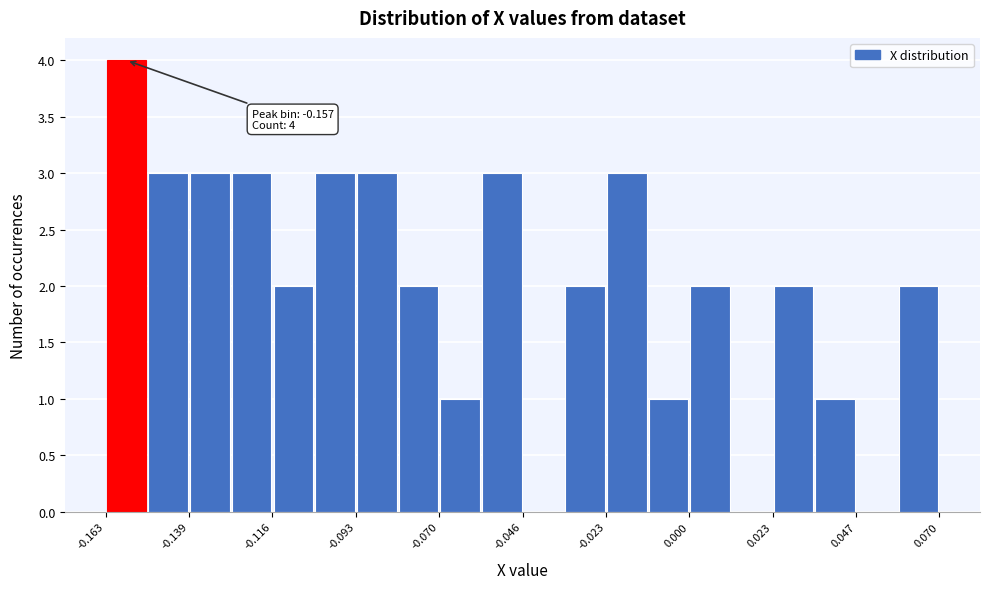

Read against the x-axis, roughly where is the centre of the tallest bar?

-0.155